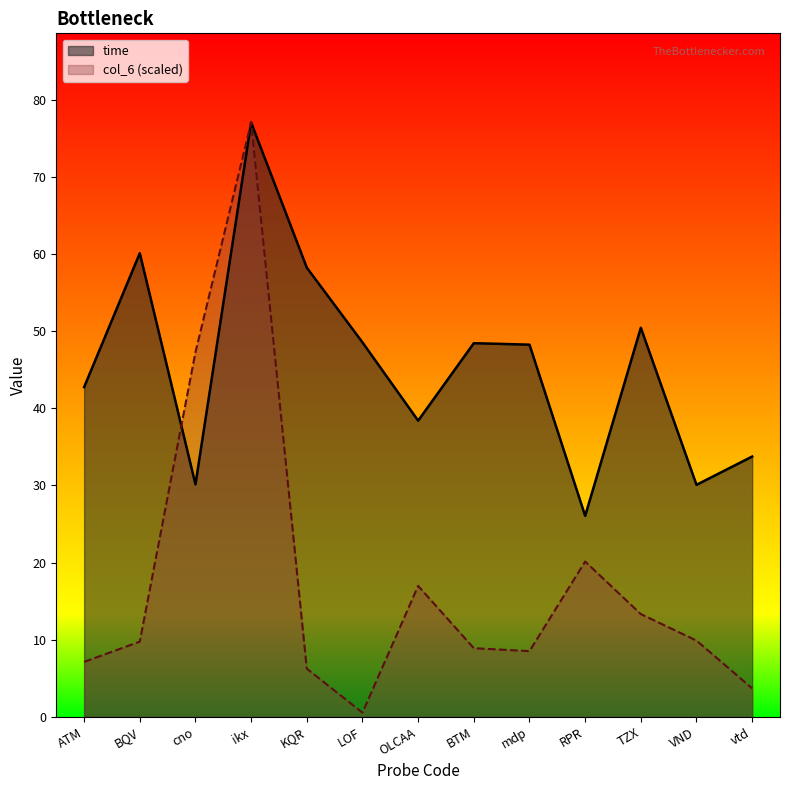

What is the lowest value of the time series?

26.1